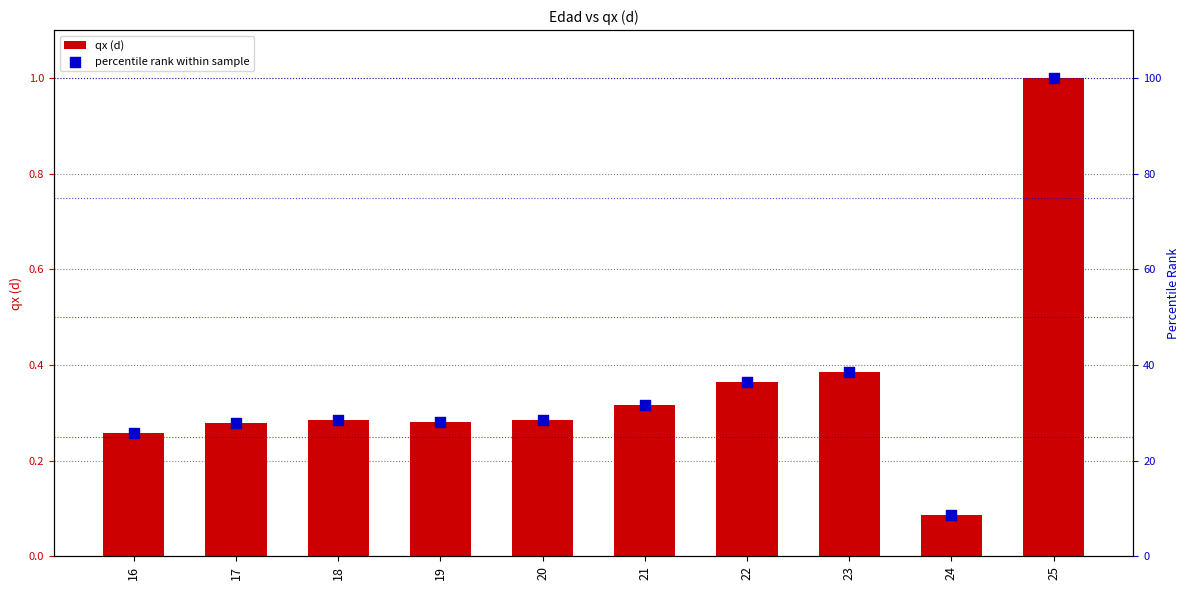

What is the total value across all series at 21?

31.9